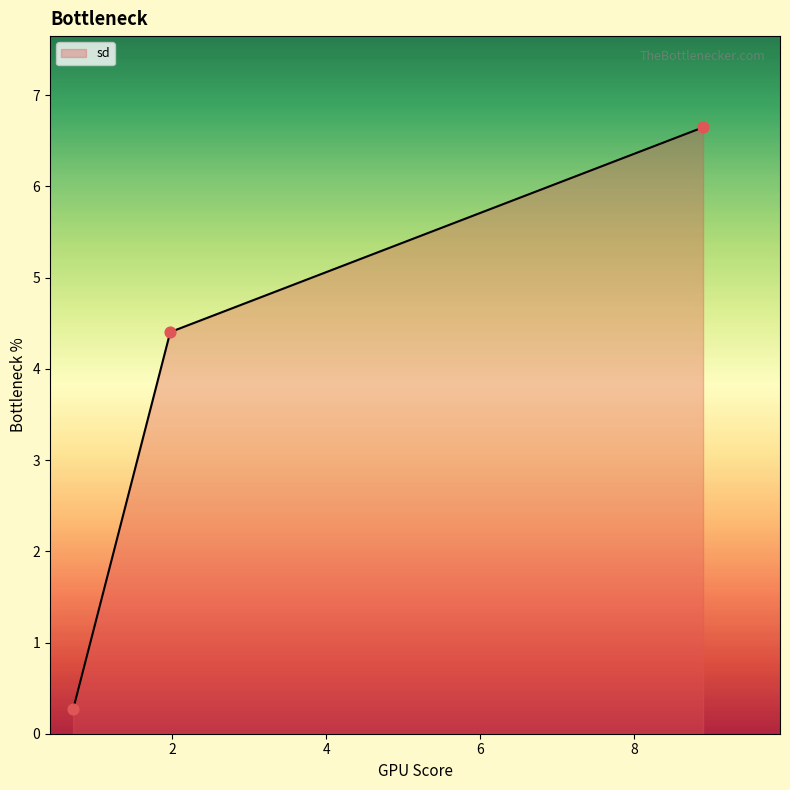

What is the difference between the maximum and minimum values?

6.4